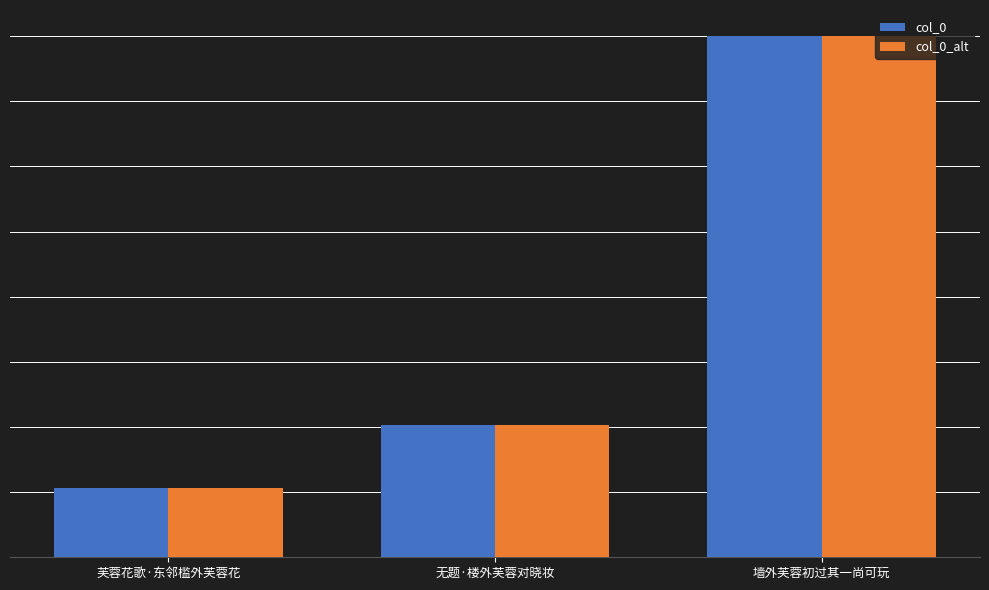

Does the chart contain any negative values?

No